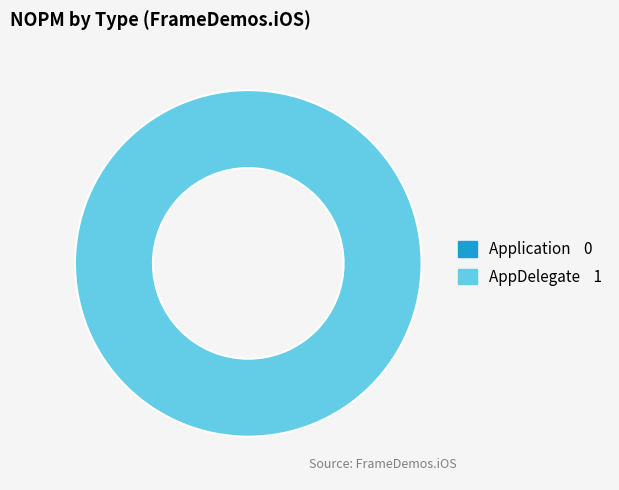

What percentage is the AppDelegate slice, to the nearest percent?

100%